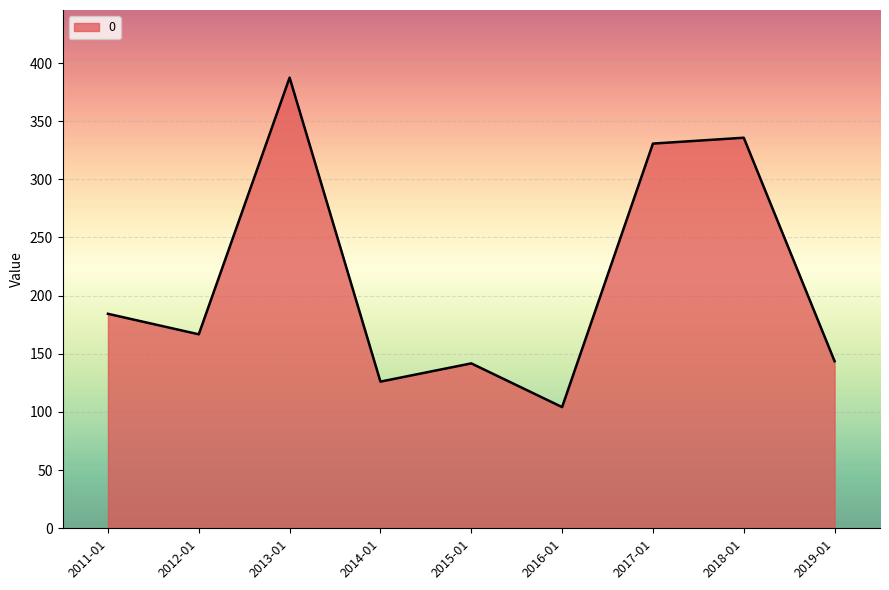

Where is the data nearest to the value 245?

2011-01